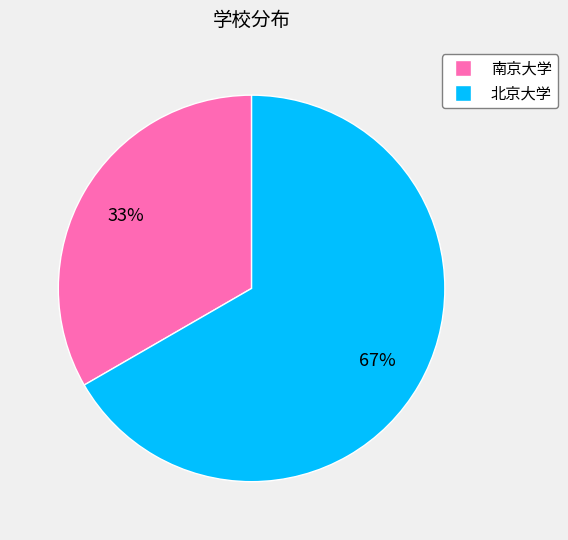

Which has a higher value, 南京大学 or 北京大学?

北京大学